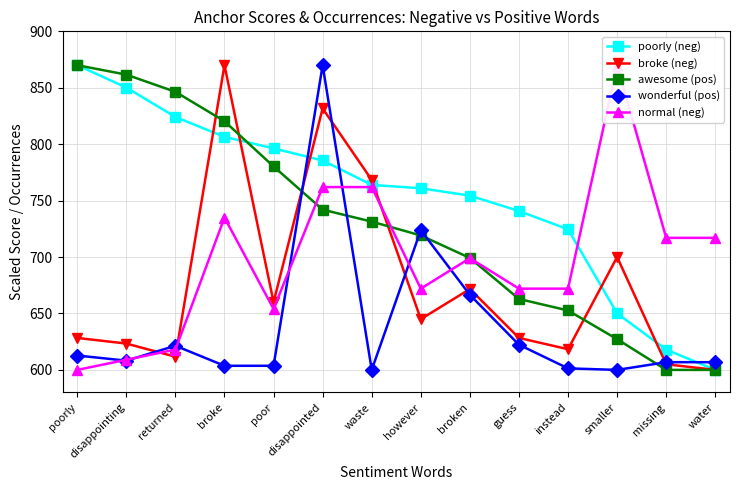

Which has a higher value, water or broke?

broke